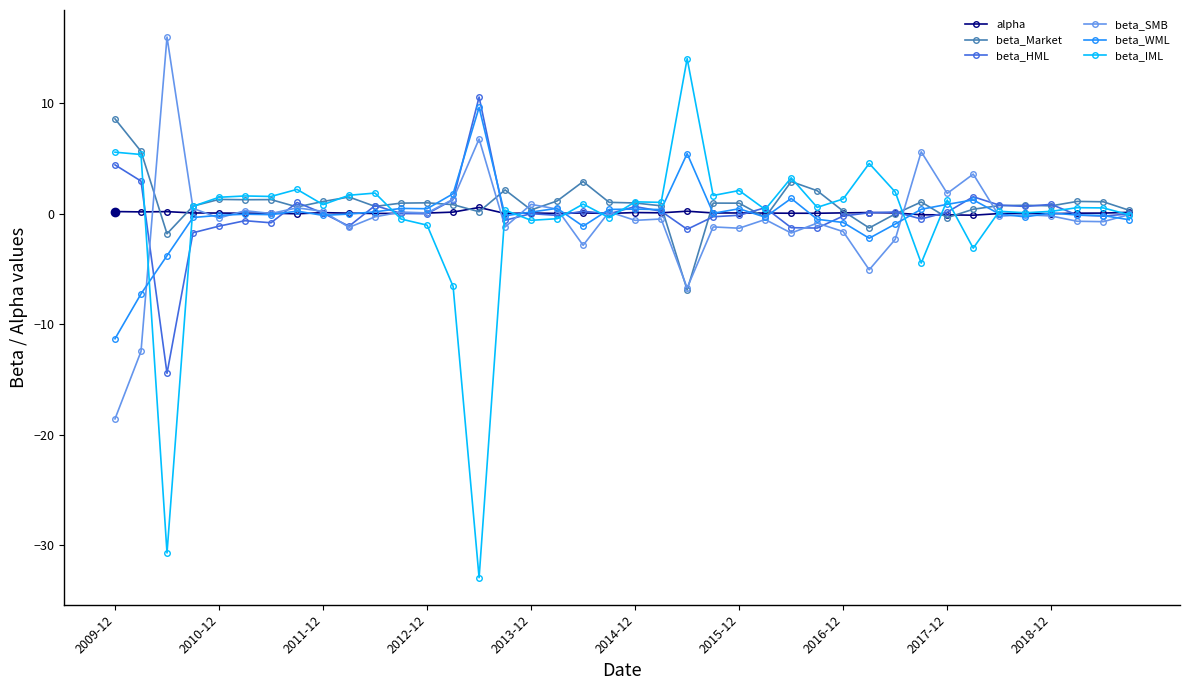

Does the chart display data point markers on the line(s)?

Yes